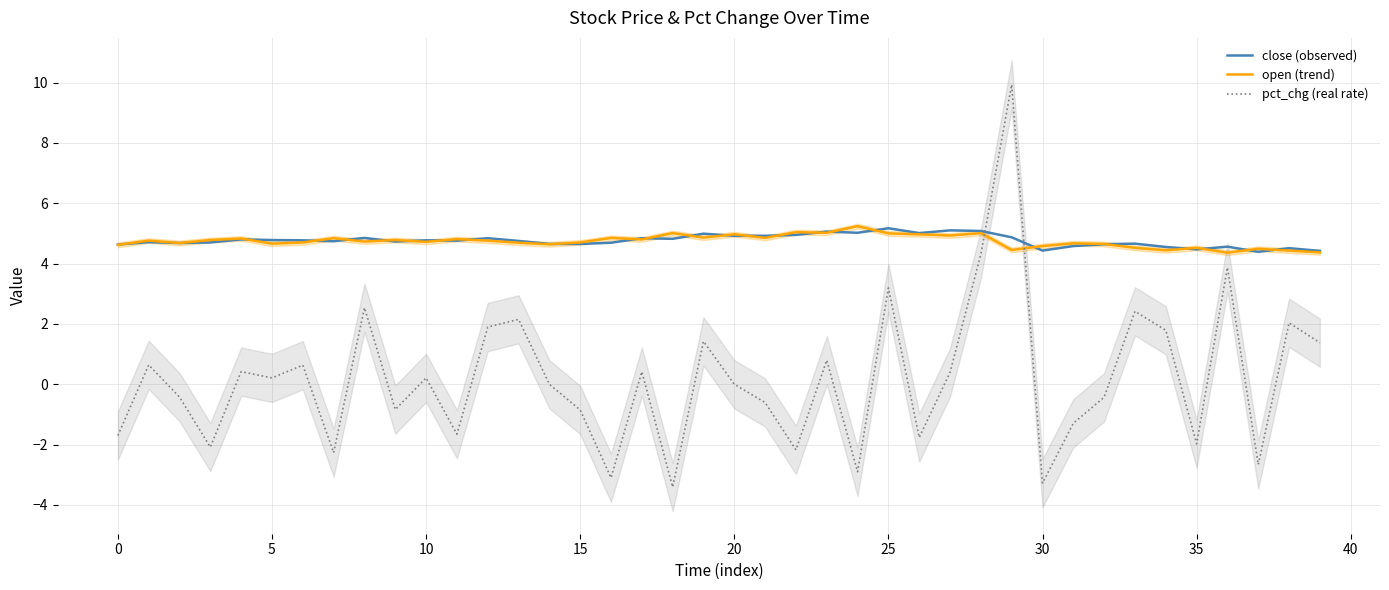

How many intersections are there between close (observed) and pct_chg (real rate)?

2